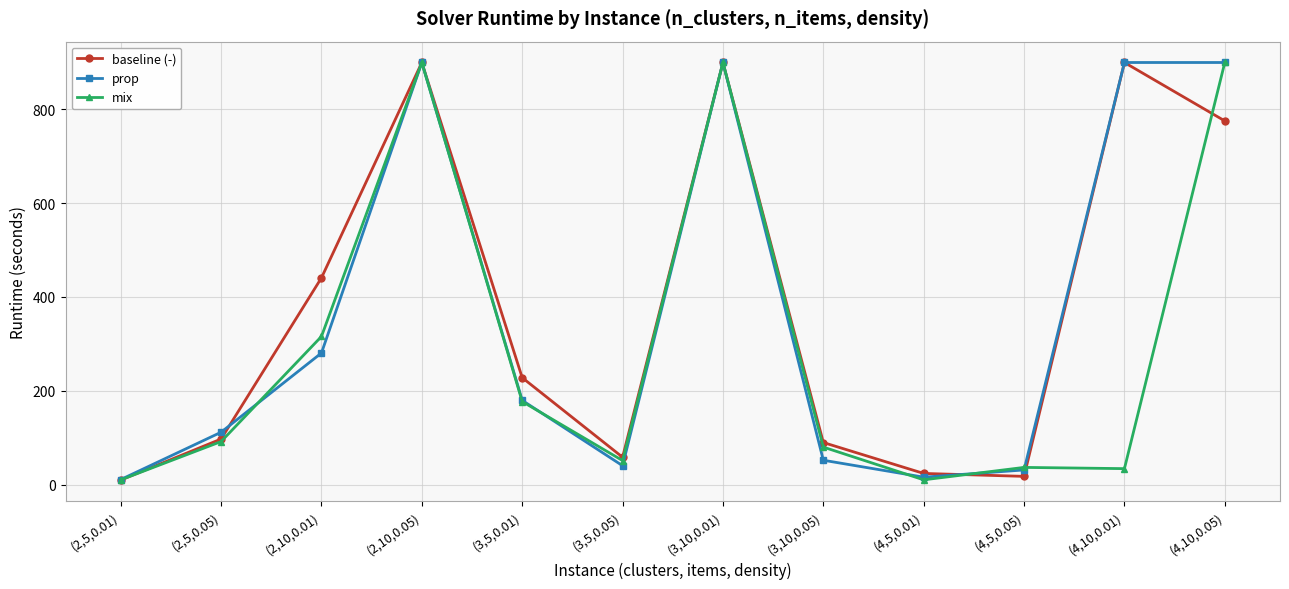

What are all the series names shown in the legend?

baseline (-), prop, mix